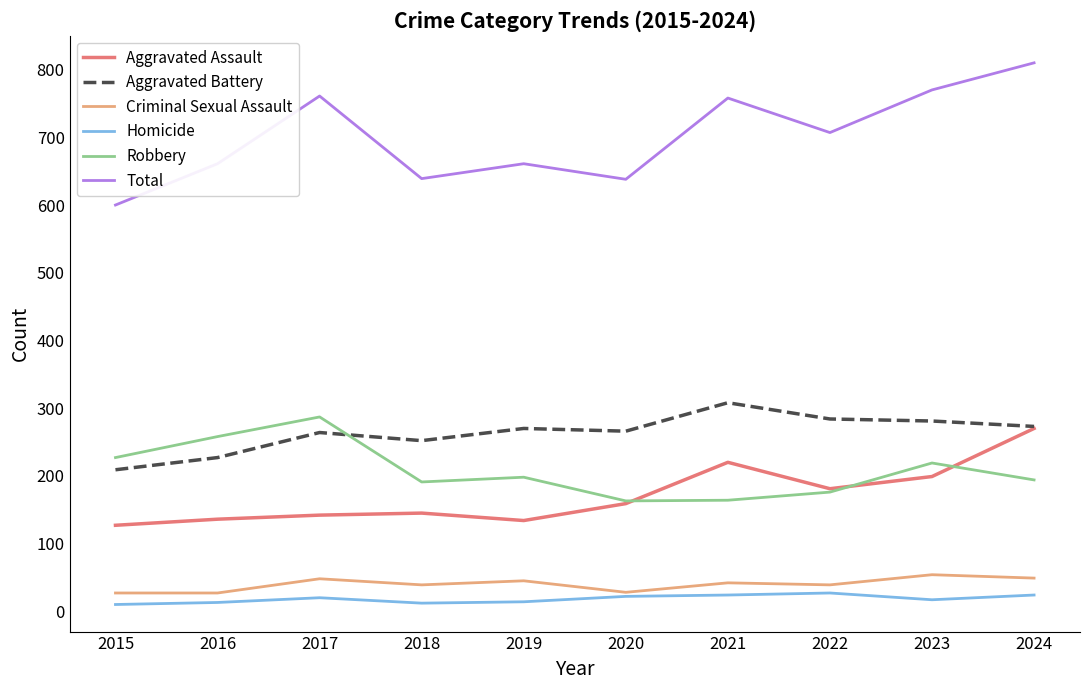

At which label does Robbery first exceed 198?

2015